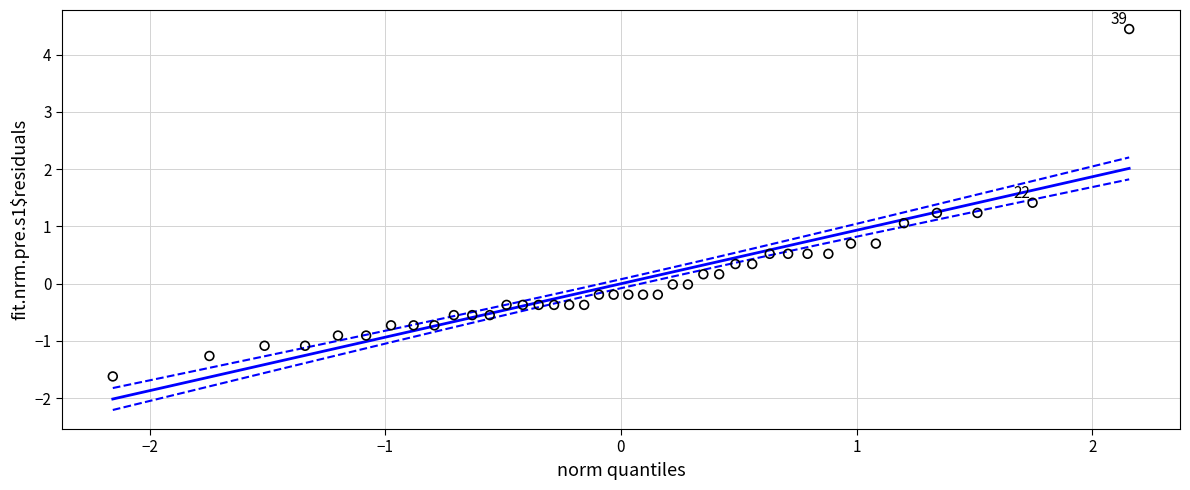

What is the range of X values (max minus min)?

4.3